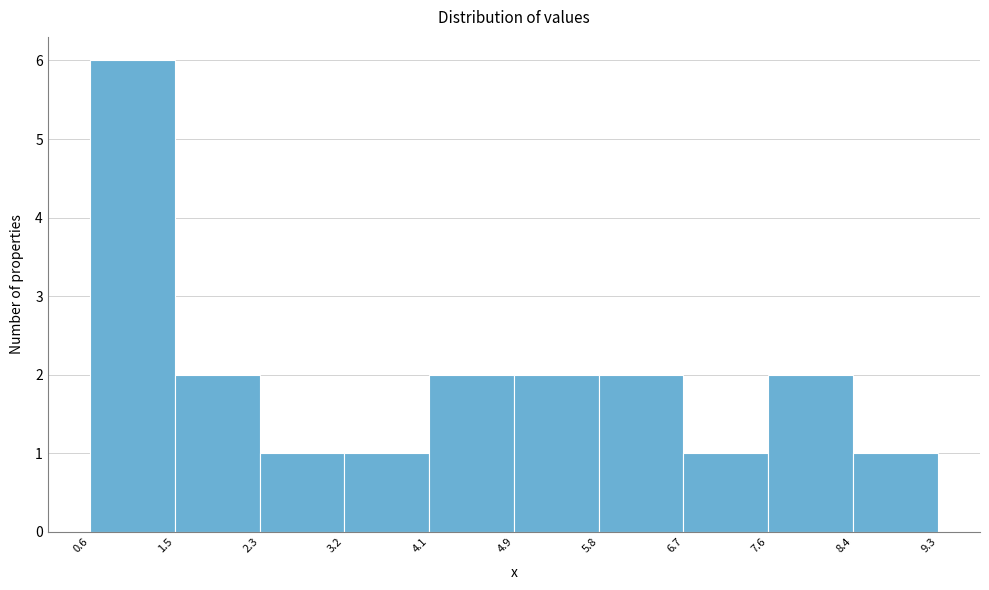

Reading left to right, list every bar in this chart as the range it spans on the x-axis followed by its height. The values are not printed on the chart, so give them approximately, as read against the axis.

0.6 to 1.5: 6
1.5 to 2.3: 2
2.3 to 3.2: 1
3.2 to 4.1: 1
4.1 to 4.9: 2
4.9 to 5.8: 2
5.8 to 6.7: 2
6.7 to 7.6: 1
7.6 to 8.4: 2
8.4 to 9.3: 1